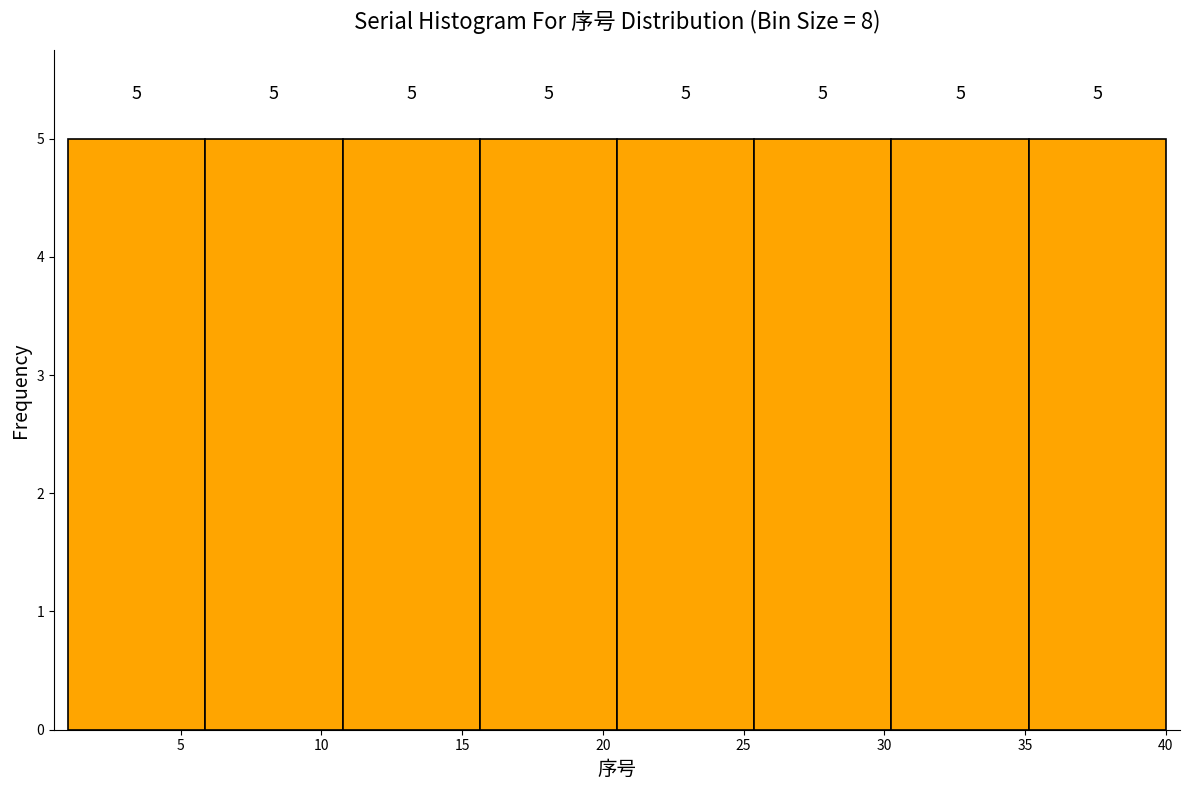

Reading left to right, transcribe this chart: for each bar, give the range it covers on the x-axis and its height. The bar edges are not printed on the chart, so give them approximately, as read against the axis.

1.0 to 6.0: 5
6.0 to 11.0: 5
11.0 to 15.5: 5
15.5 to 20.5: 5
20.5 to 25.5: 5
25.5 to 30.5: 5
30.5 to 35.0: 5
35.0 to 40.0: 5